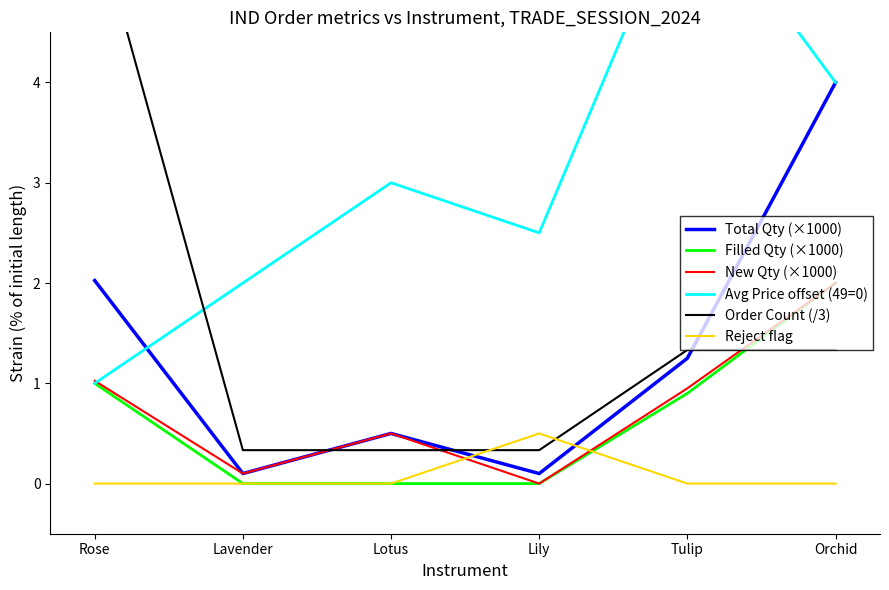

Reading left to right, transcribe all the data shown in this chart.

Total Qty (×1000): Rose=2.0	Lavender=0.1	Lotus=0.5	Lily=0.1	Tulip=1.2	Orchid=4.0
Filled Qty (×1000): Rose=1.0	Lavender=0.0	Lotus=0.0	Lily=0.0	Tulip=0.9	Orchid=2.0
New Qty (×1000): Rose=1.0	Lavender=0.1	Lotus=0.5	Lily=0.0	Tulip=0.9	Orchid=2.0
Avg Price offset (49=0): Rose=1.0	Lavender=2.0	Lotus=3.0	Lily=2.5	Tulip=6.0	Orchid=4.0
Order Count (/3): Rose=5.7	Lavender=0.3	Lotus=0.3	Lily=0.3	Tulip=1.3	Orchid=1.3
Reject flag: Rose=0.0	Lavender=0.0	Lotus=0.0	Lily=0.5	Tulip=0.0	Orchid=0.0